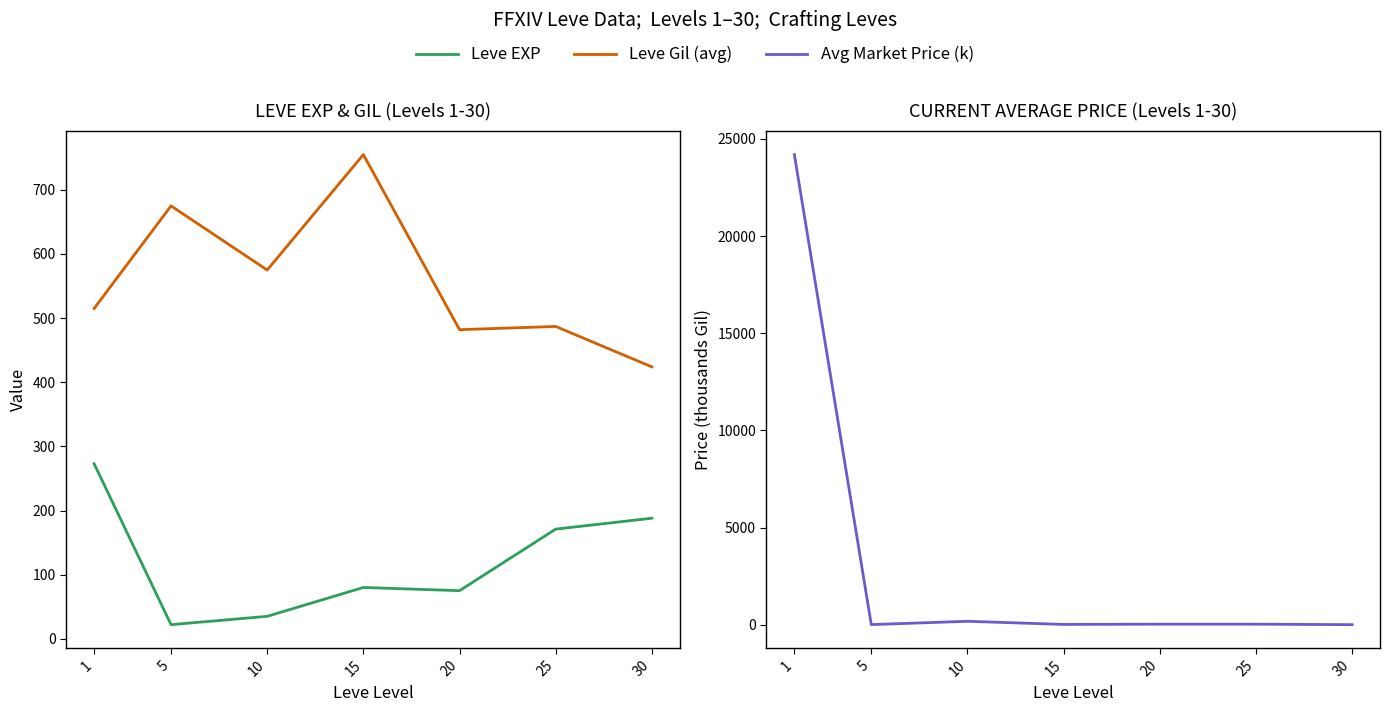

What is the average value of the Leve Gil (avg) series?

559.0